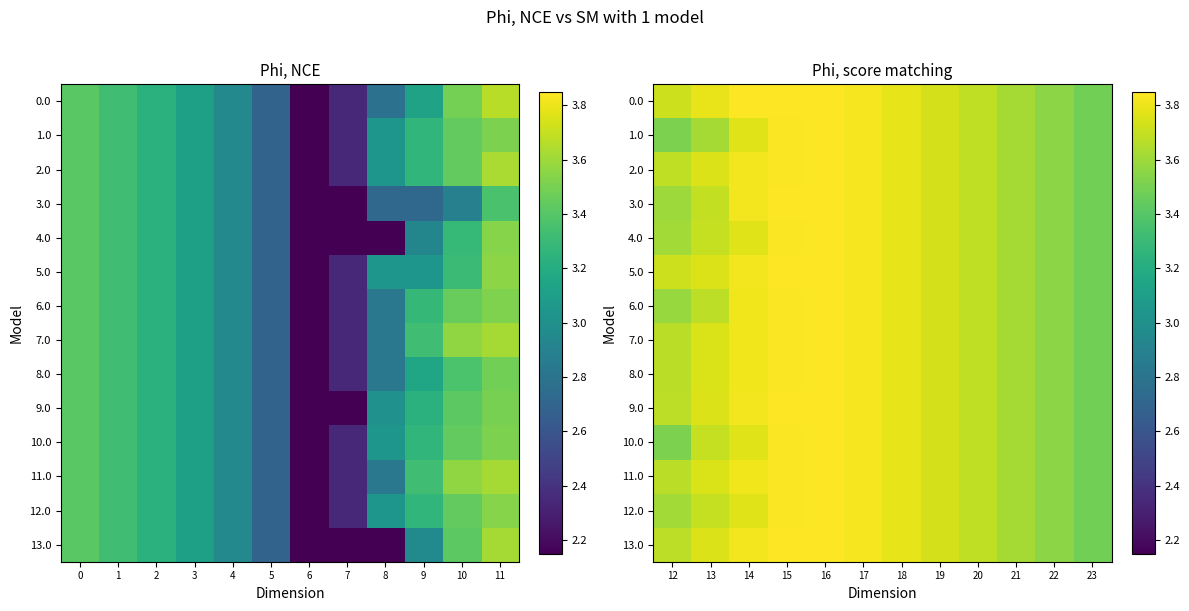

At which category is the sum across all series the highest?

16